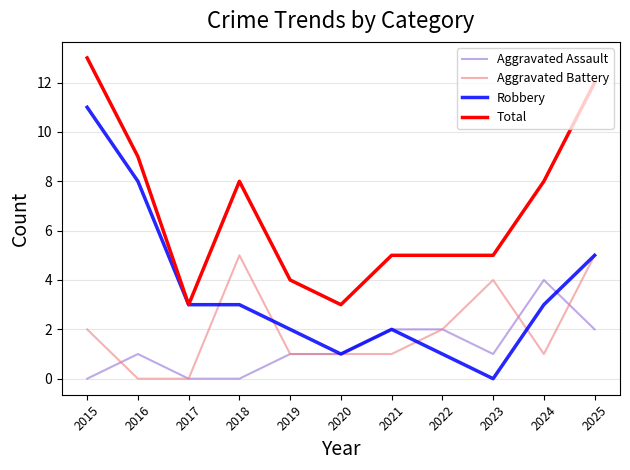

Which label corresponds to the largest value in the chart?

2015